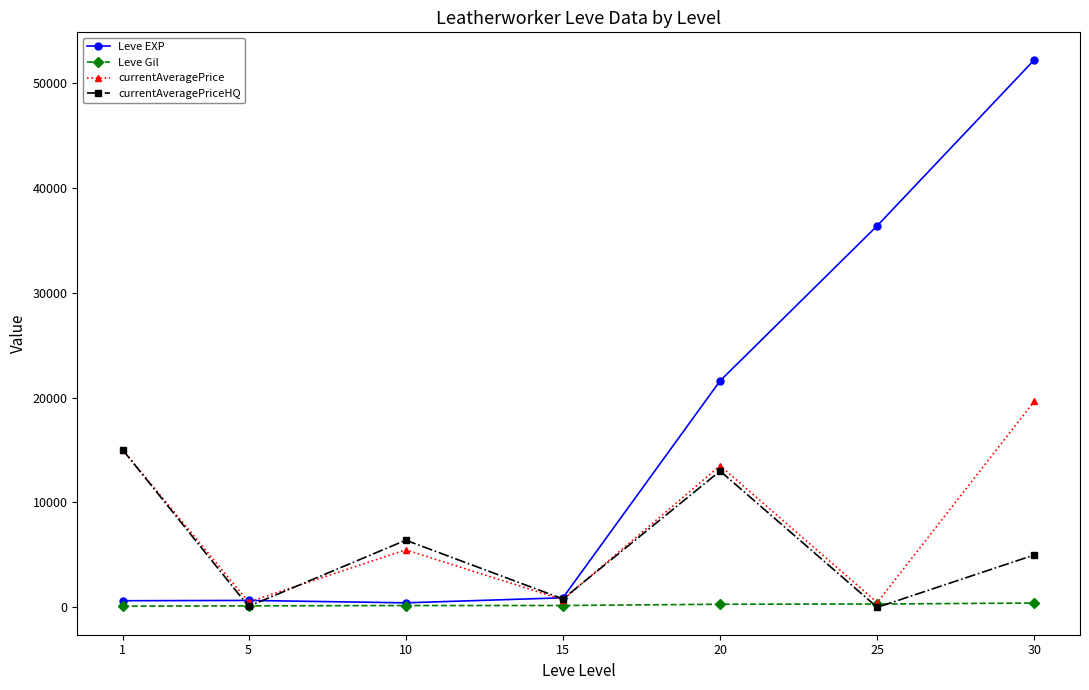

True or false: currentAveragePriceHQ has more than 2 interior local peaks.

False